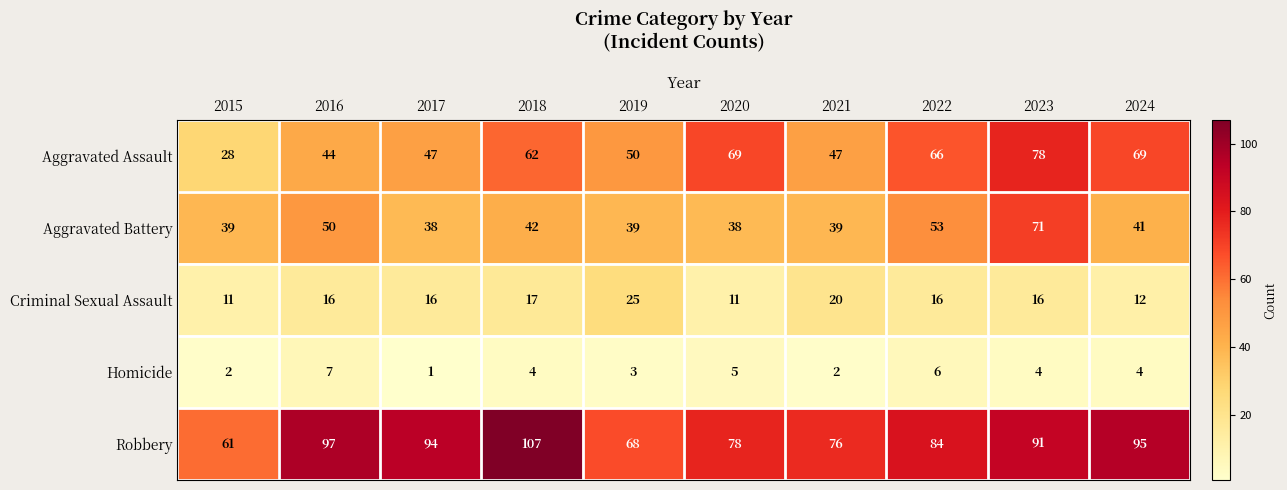

Count the number of categories in the chart.

10